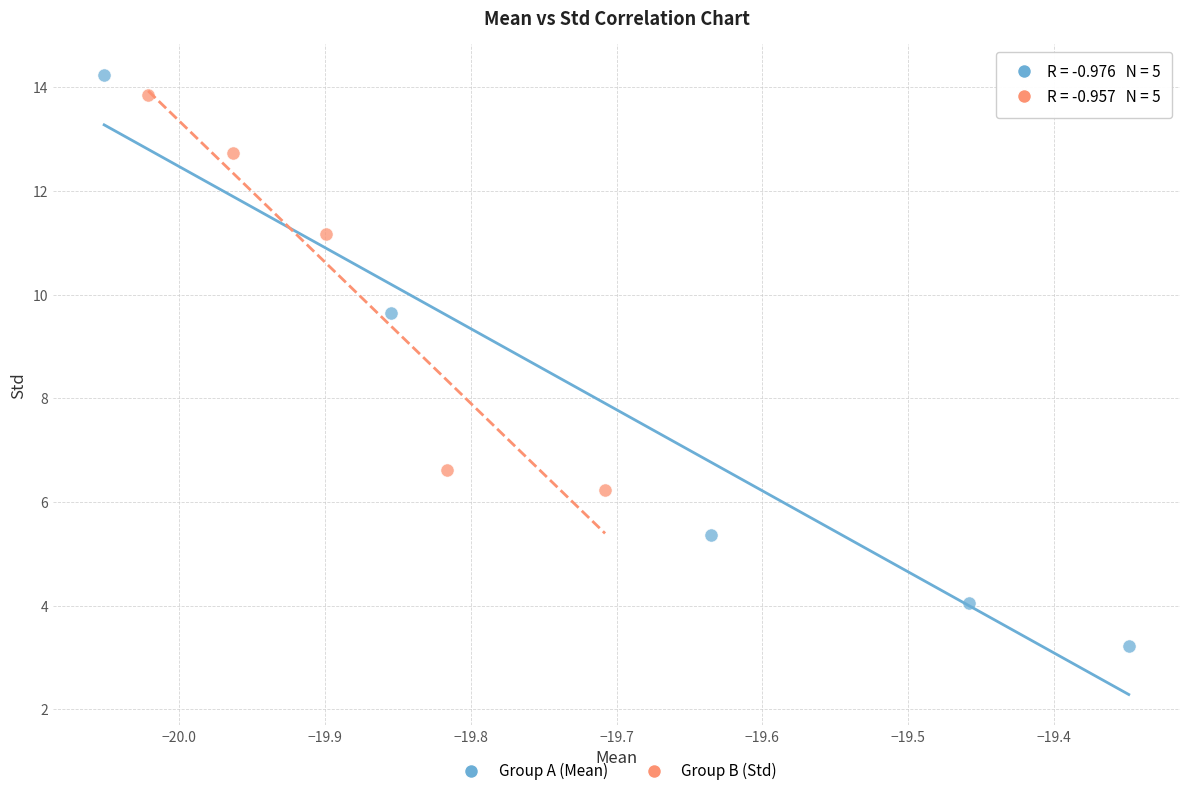

Which series reaches the minimum Y coordinate?

Group A (Mean)